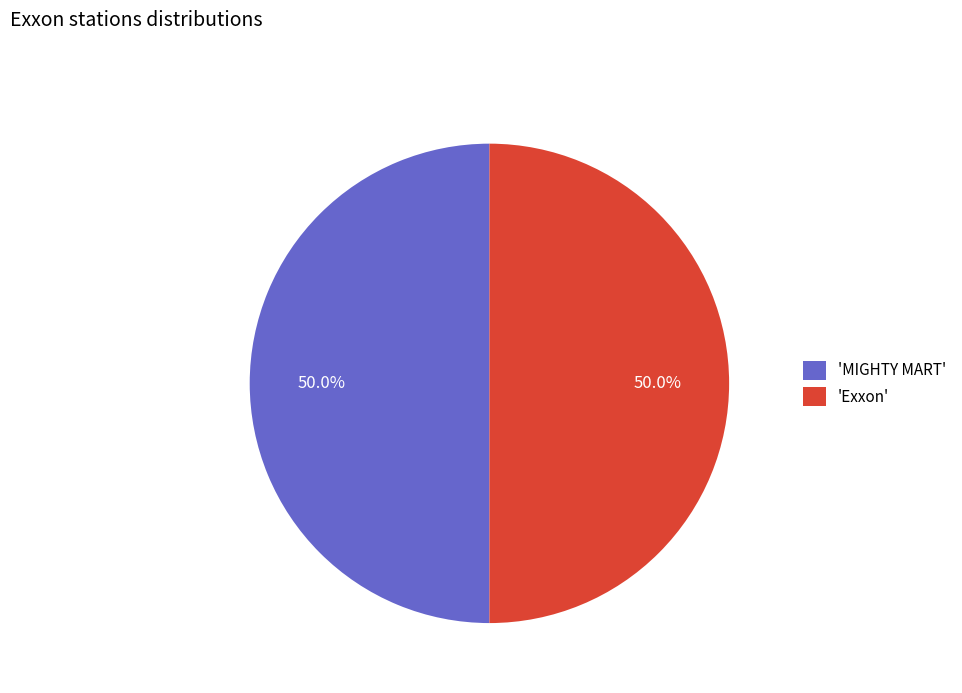

How many slices are in this pie chart?

2